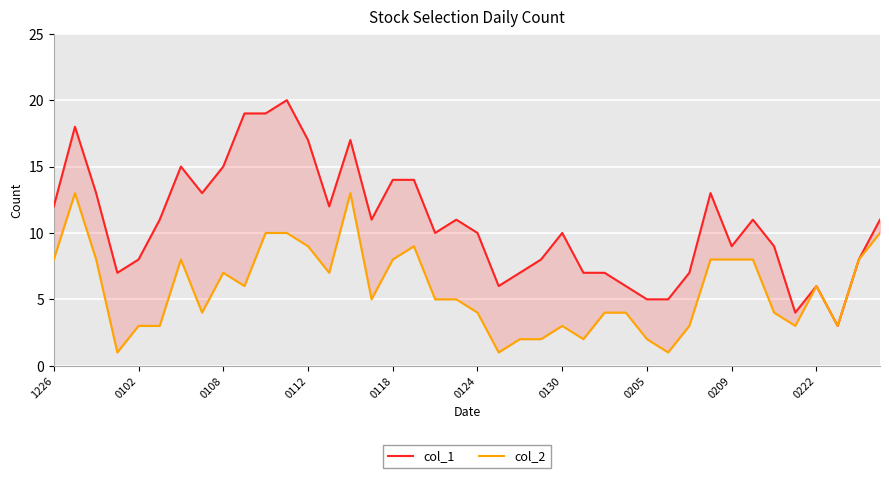

What is the label of the 14th point from the left?

13